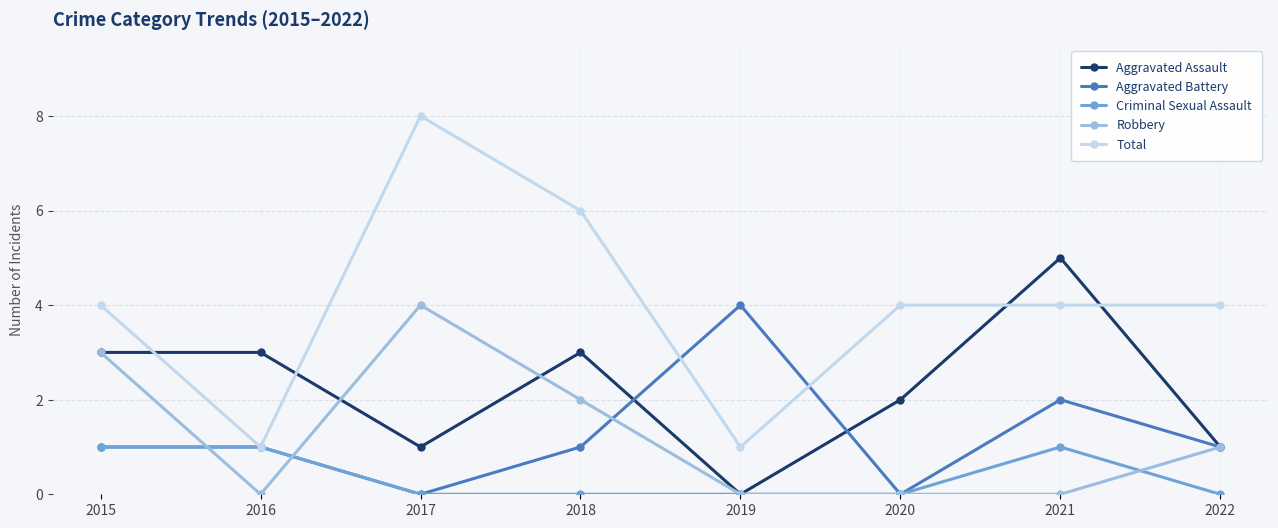

What is the value of the Aggravated Battery point at the 2nd from the left?

1